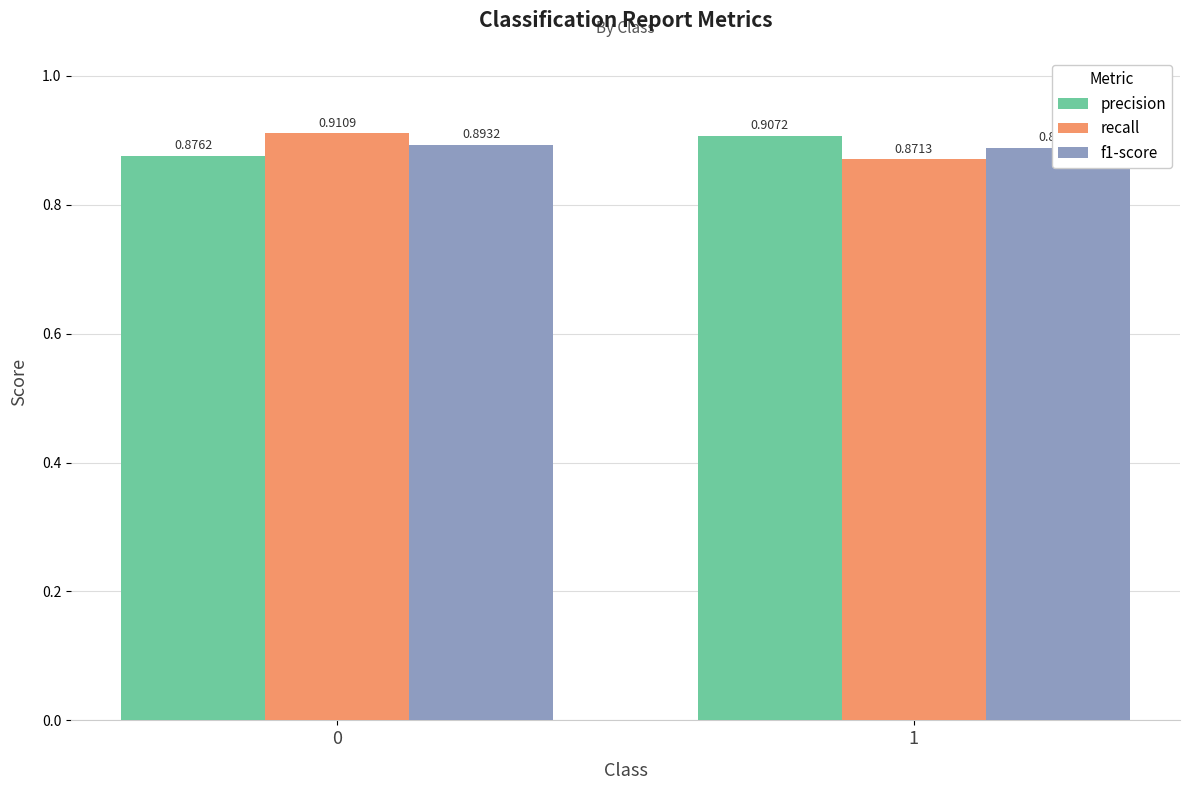

Between 0 and 1, which is larger?

1